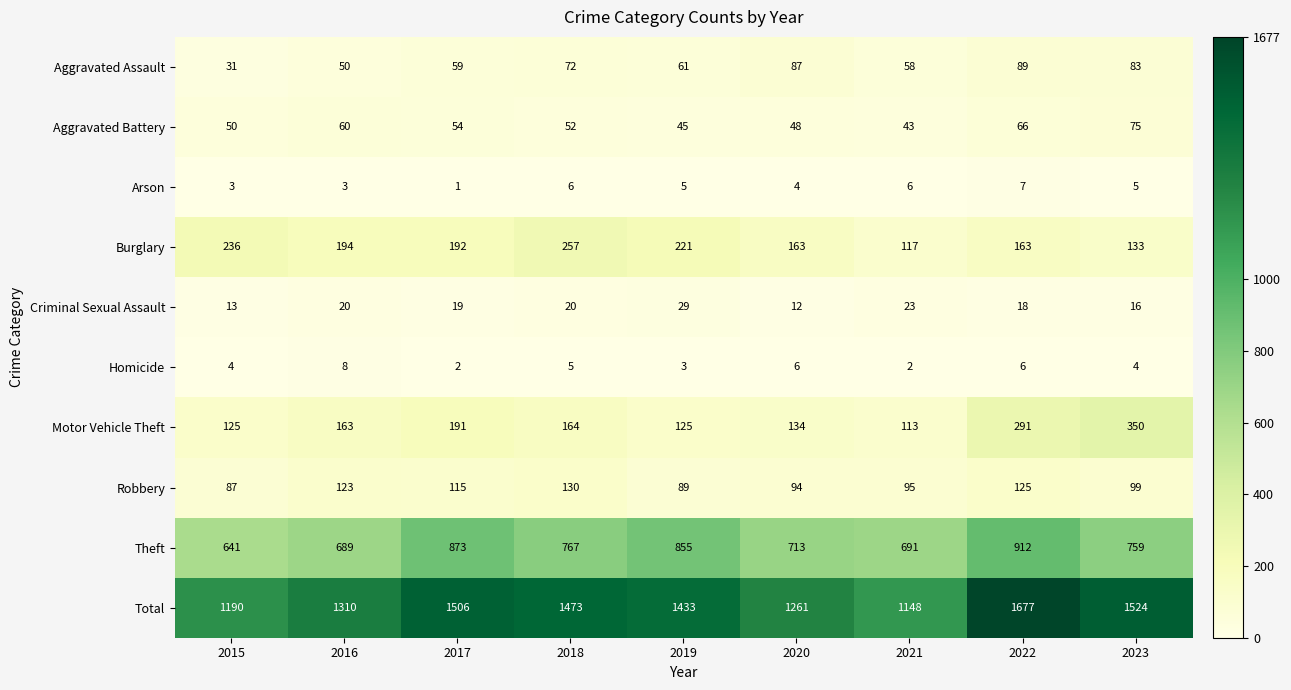

At which category is the sum across all series the highest?

2022